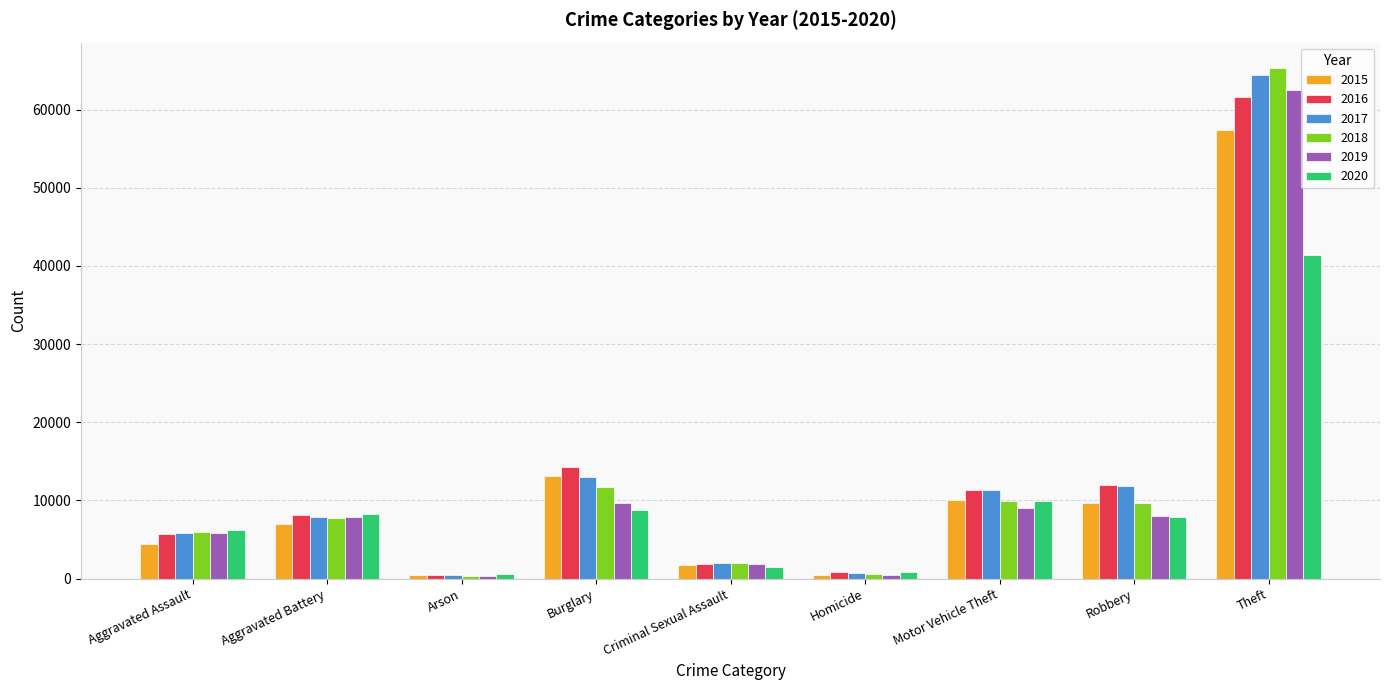

Which label corresponds to the largest value in the chart?

Theft